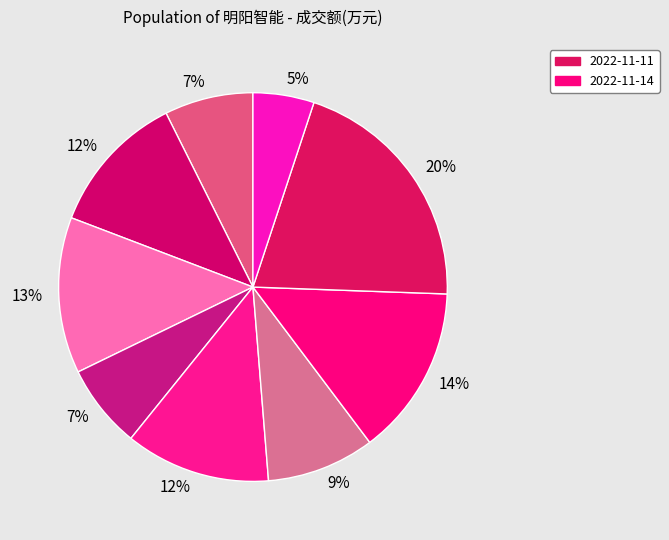

Which category has the biggest portion of the pie?

2022-11-11